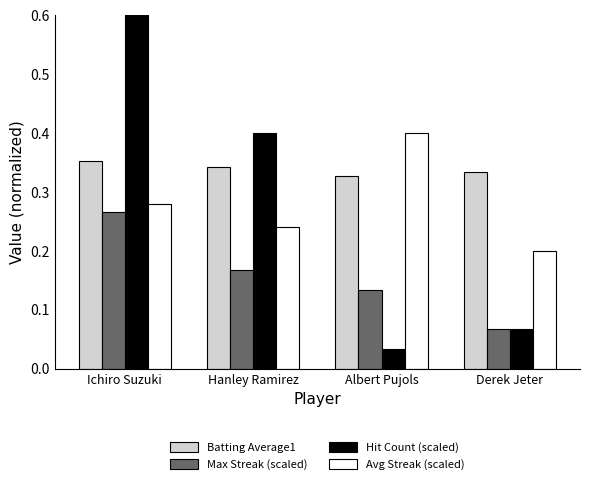

Which series changed the most between Ichiro Suzuki and Hanley Ramirez?

Hit Count (scaled)